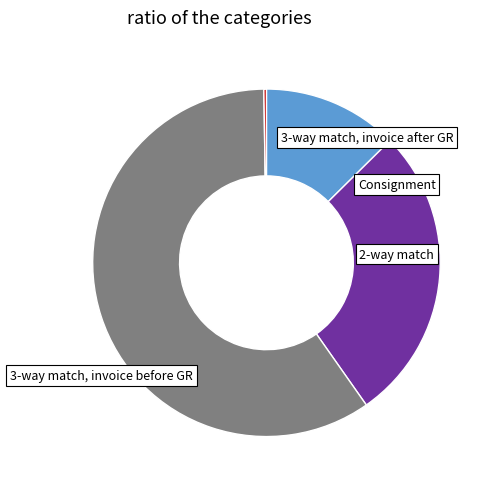

Is there any slice that represents more than half of the pie?

Yes